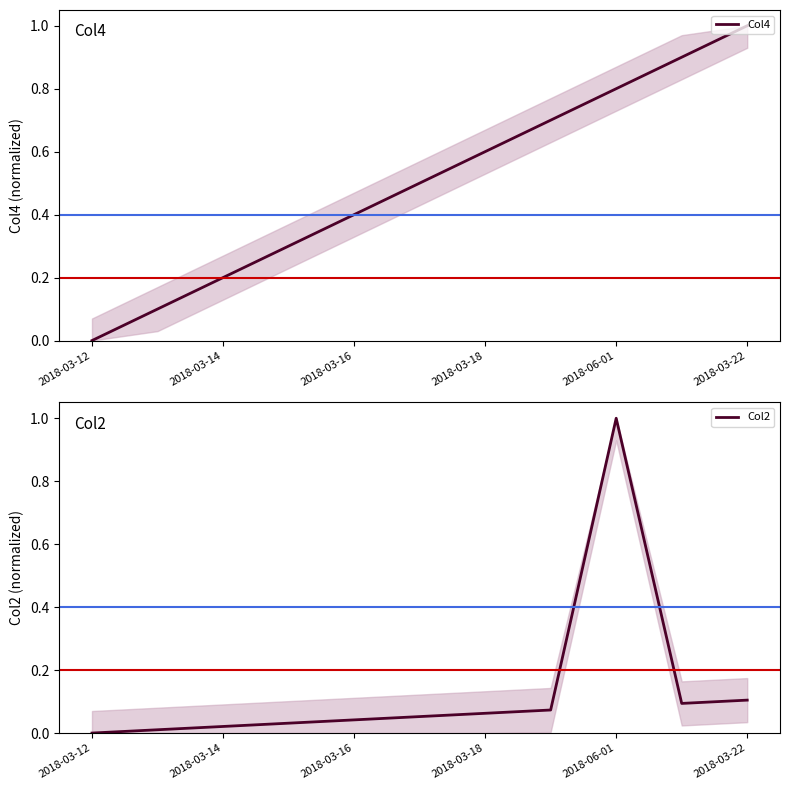

How many lines are shown in the chart?

2